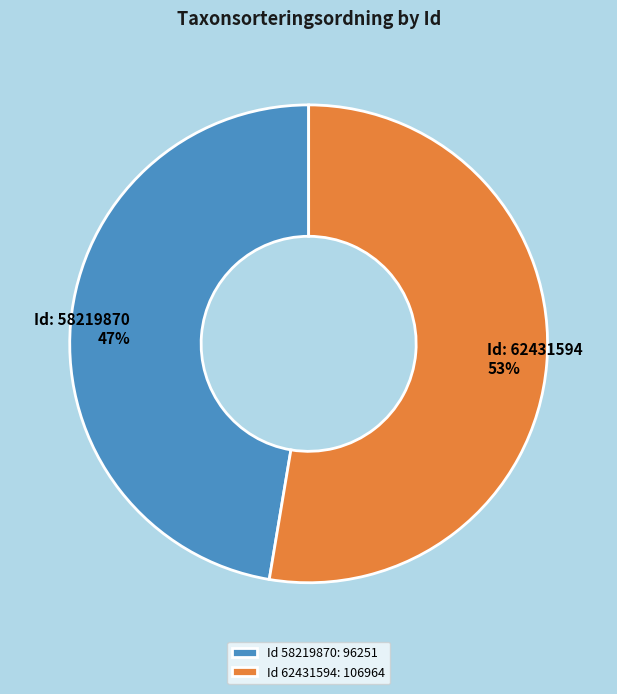

Which has a higher value, Id 58219870: 96251 or Id 62431594: 106964?

Id 62431594: 106964